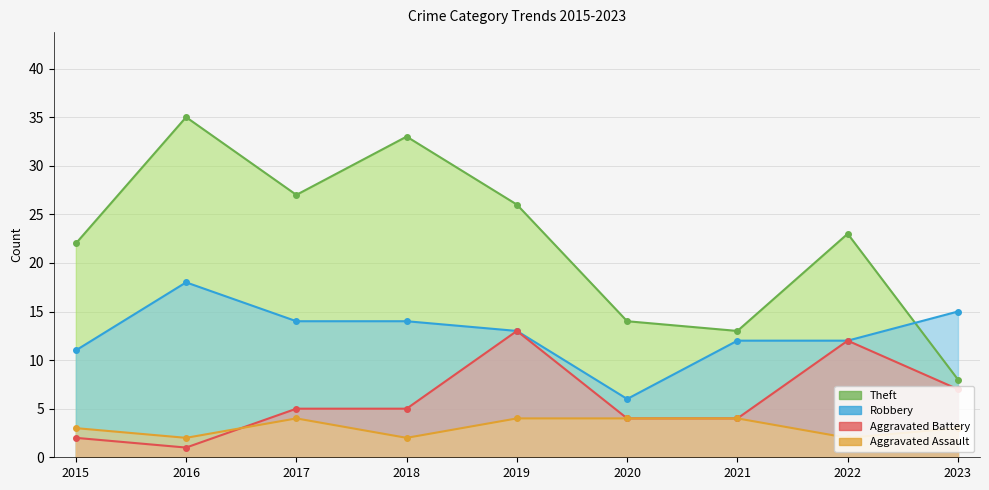

What is the minimum value for Aggravated Assault?

2